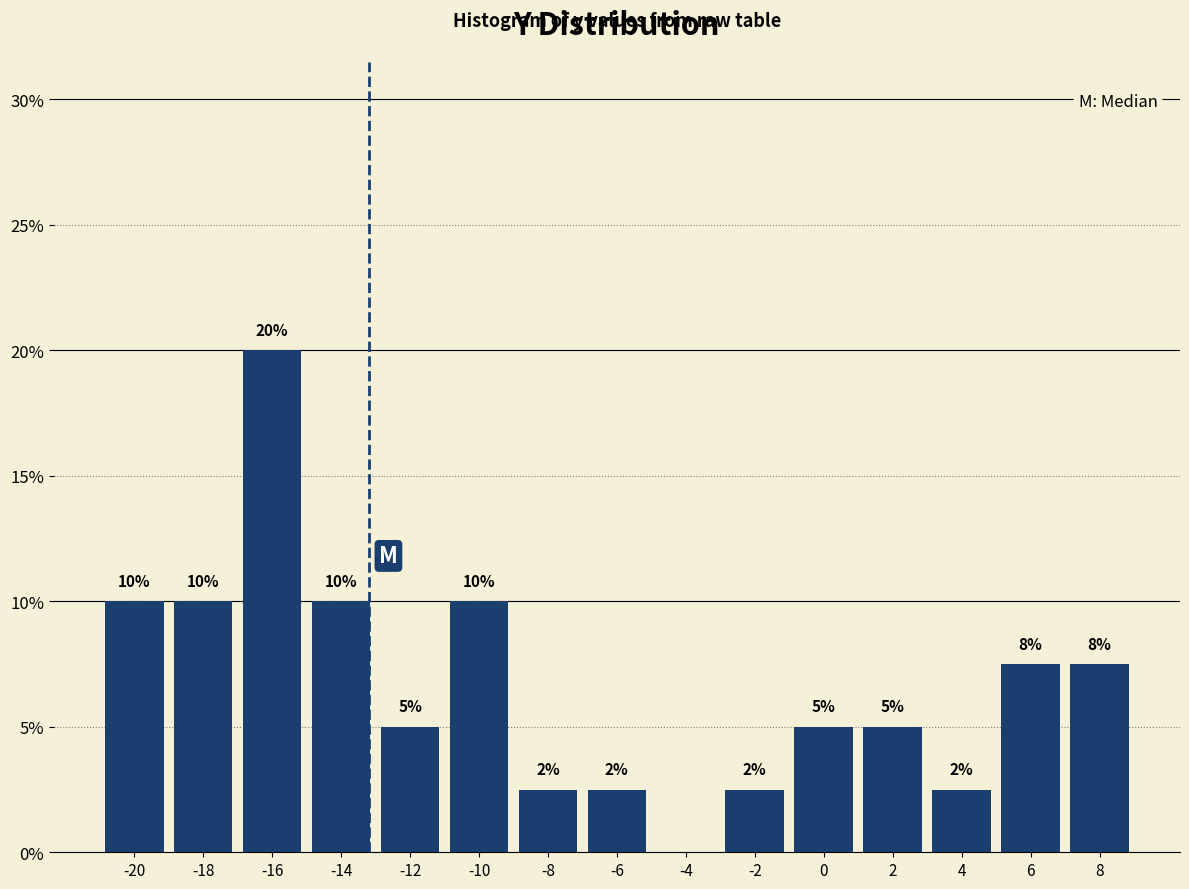

Which range on the x-axis has the tallest bar?

-17 to -15